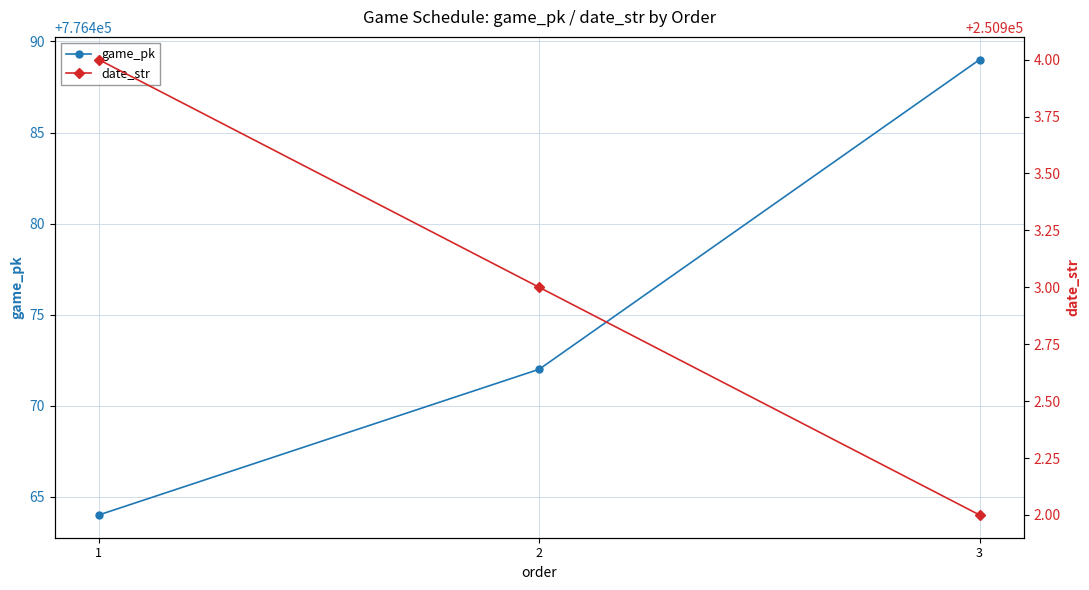

Reading right to left, what are all the values shown in this chart?

game_pk: 776489	776472	776464
date_str: 250902	250903	250904